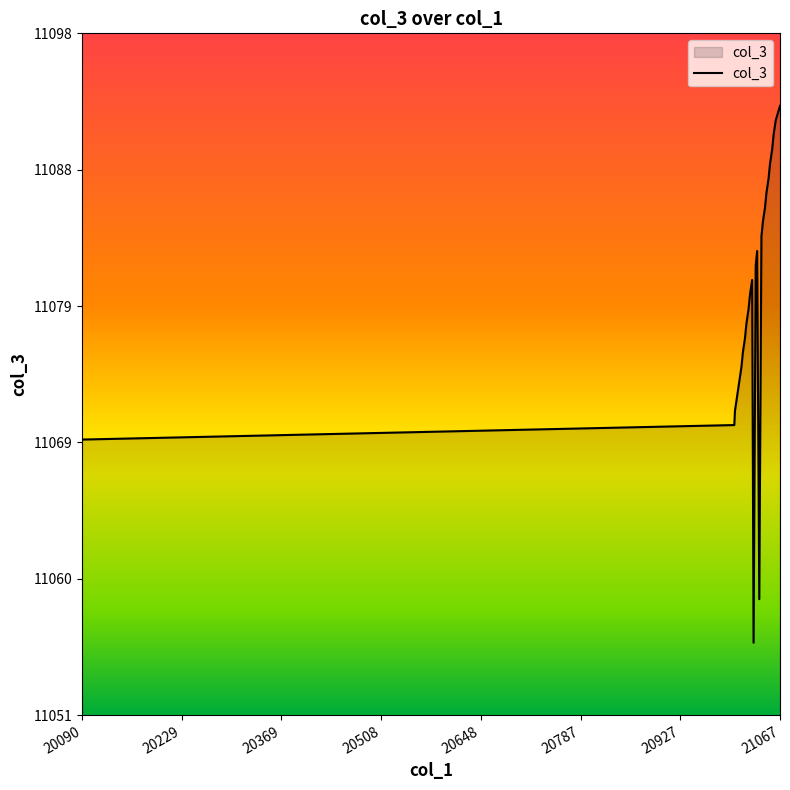

Does the chart have visible grid lines?

No